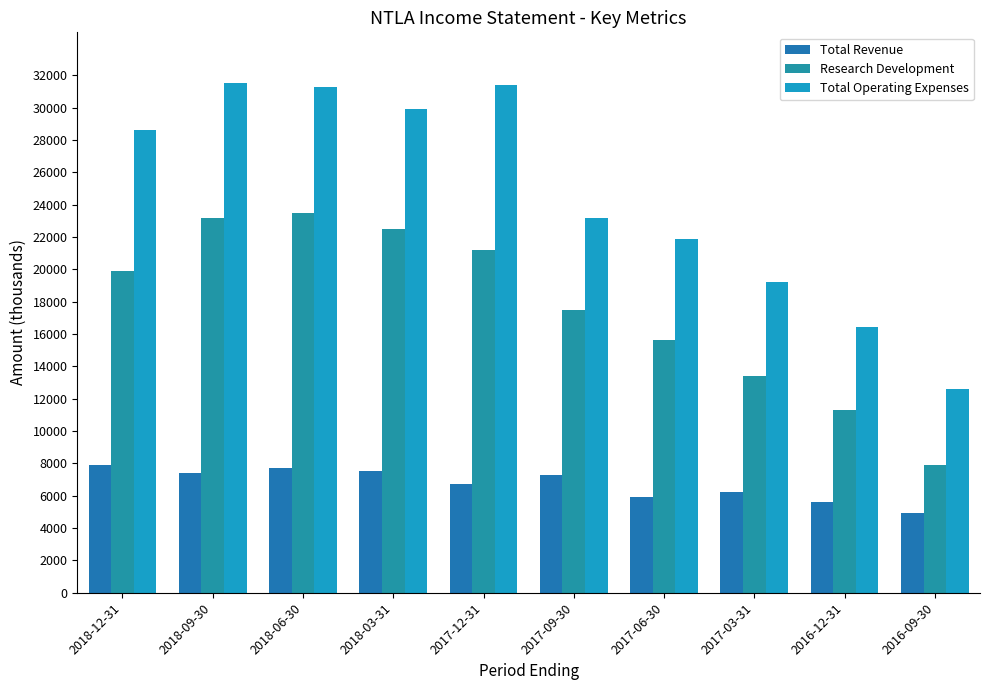

What is the sum of all Research Development values?

176000